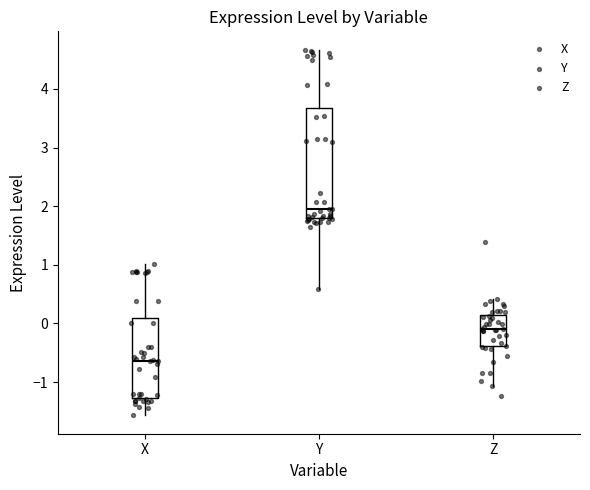

Which box's median line is the lowest?

X